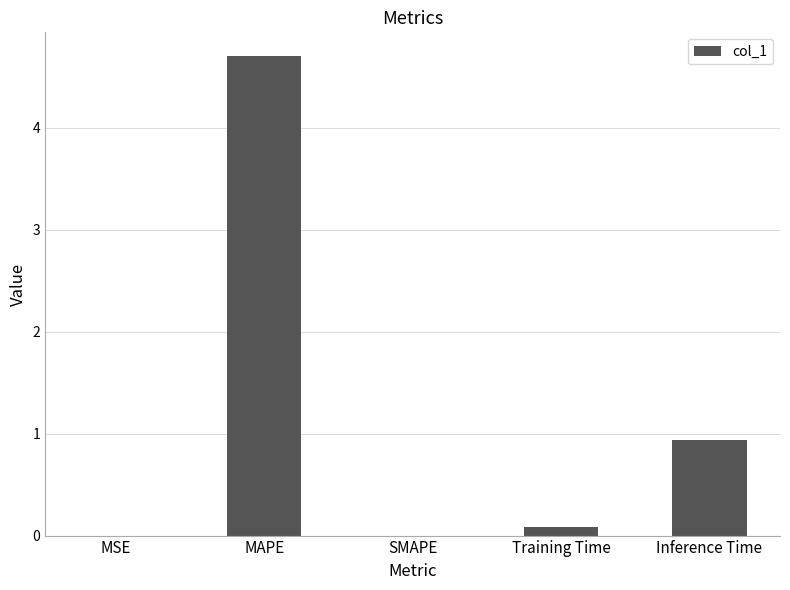

What value does the data have at Training Time?

0.1